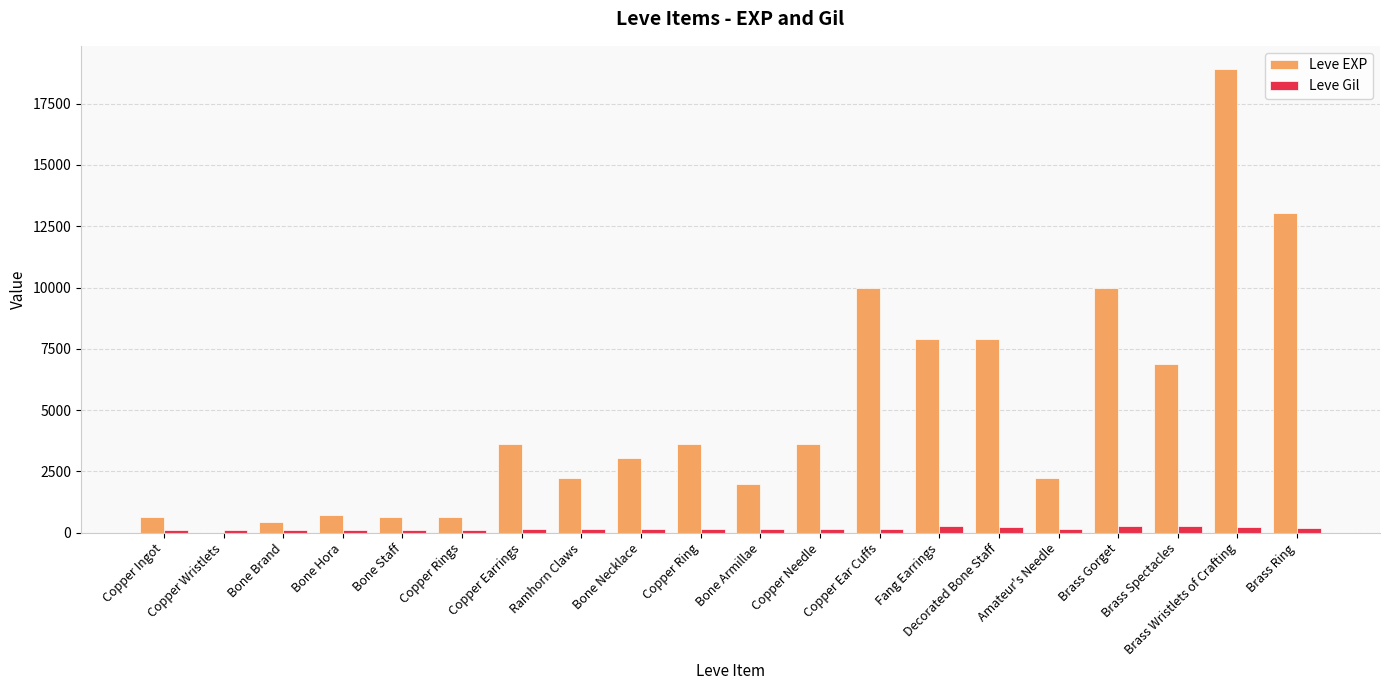

Which category has the highest value in the Leve EXP series?

Brass Wristlets of Crafting